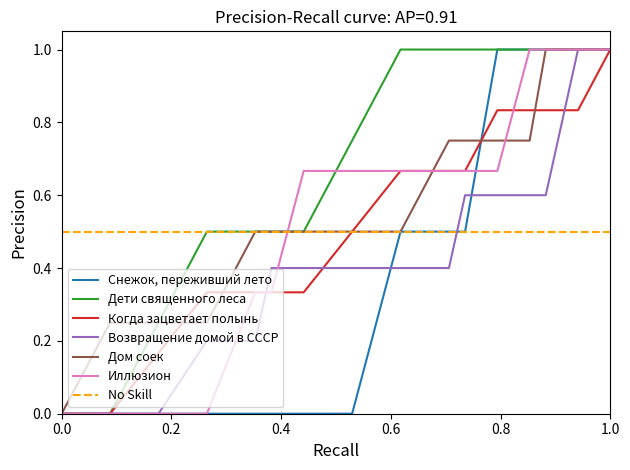

The Дети священного леса series shows 0.4 at 12. True or false?

False